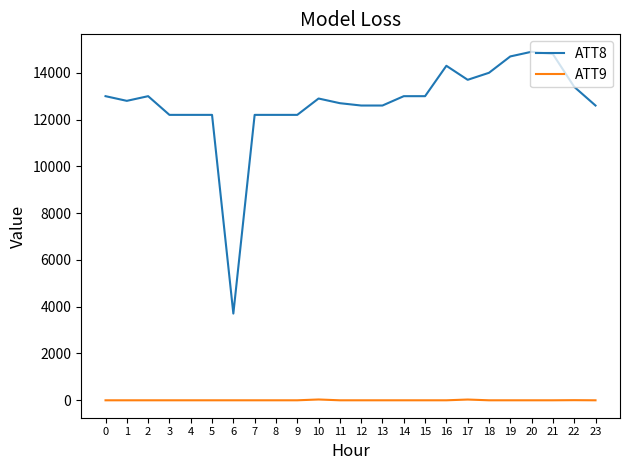

Is the value of ATT8 at 0 greater than the value of ATT9 at 18?

Yes